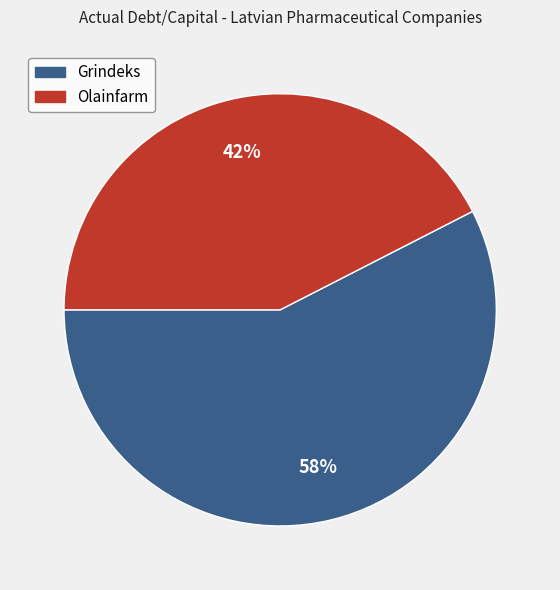

Does any single category account for the majority?

Yes